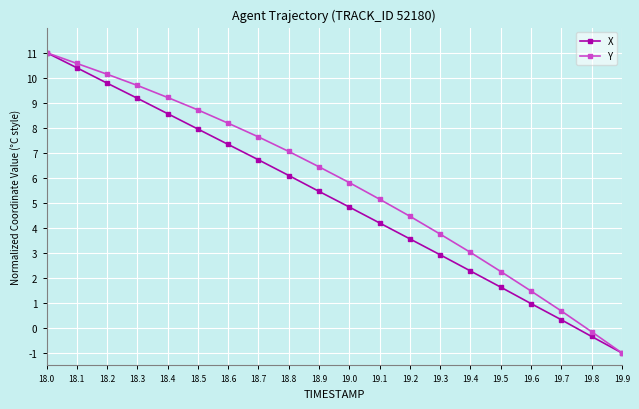

Does the chart display data point markers on the line(s)?

Yes